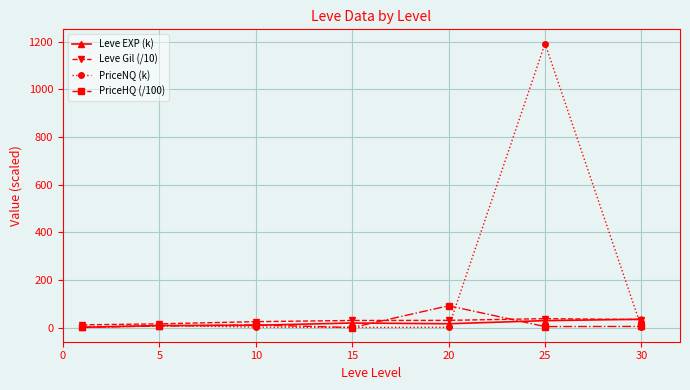

Which series has the largest range (max minus min)?

PriceNQ (k)